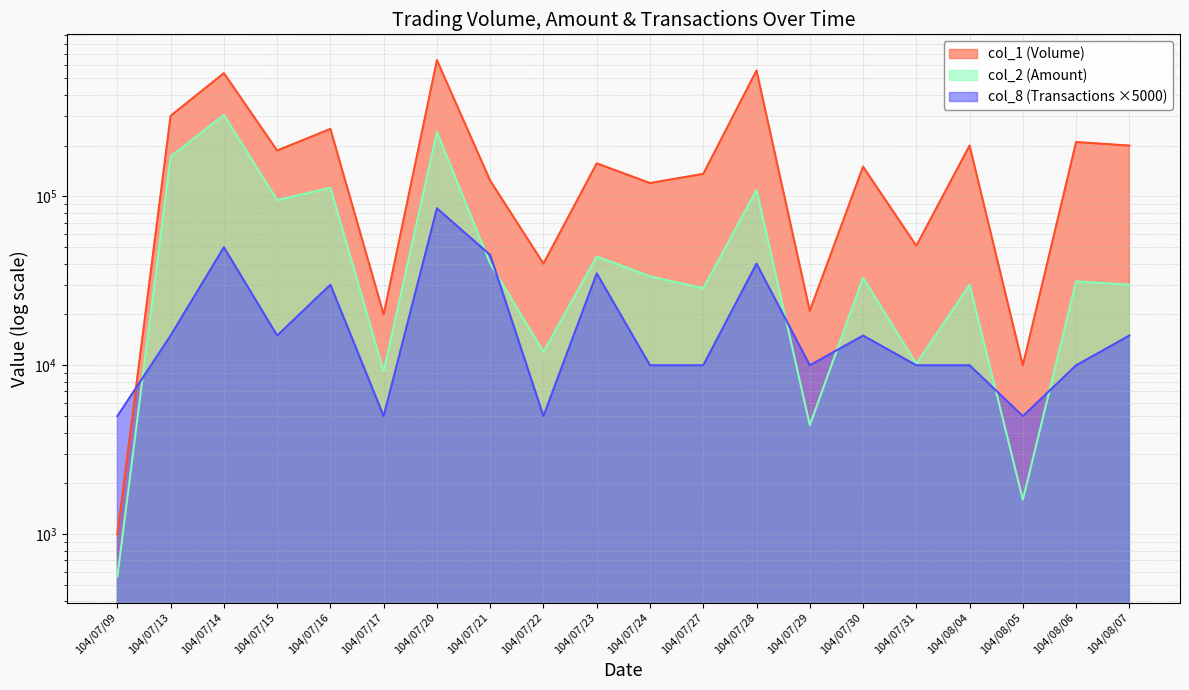

How many interior local peaks does the col_8 (Transactions) series have?

6